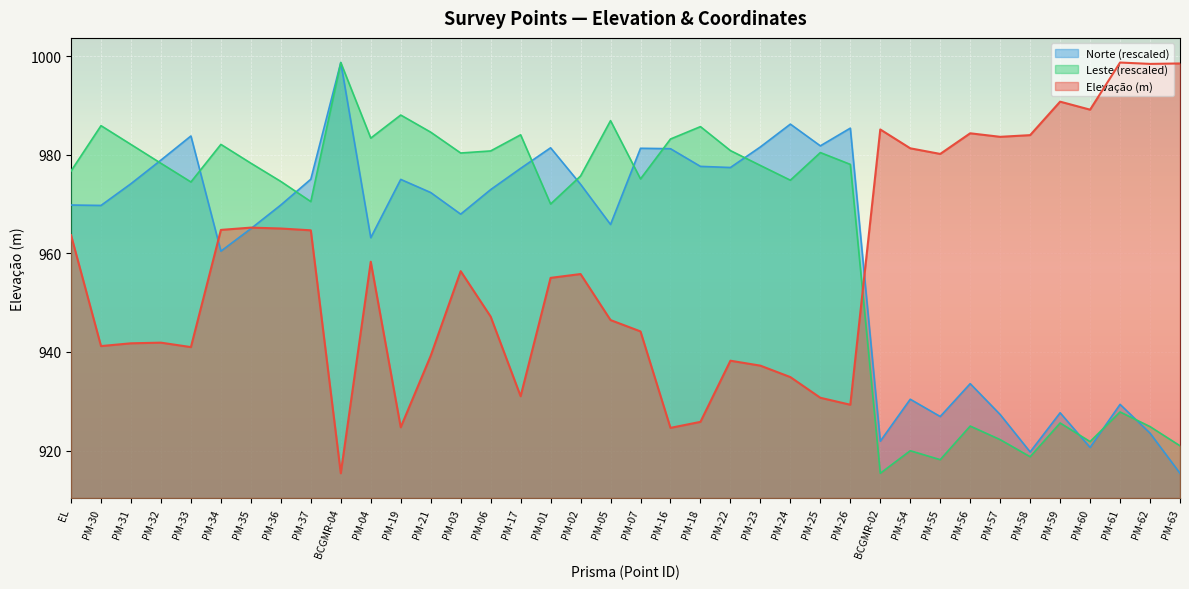

Which category has the highest value in the Elevacao series?

PM-61